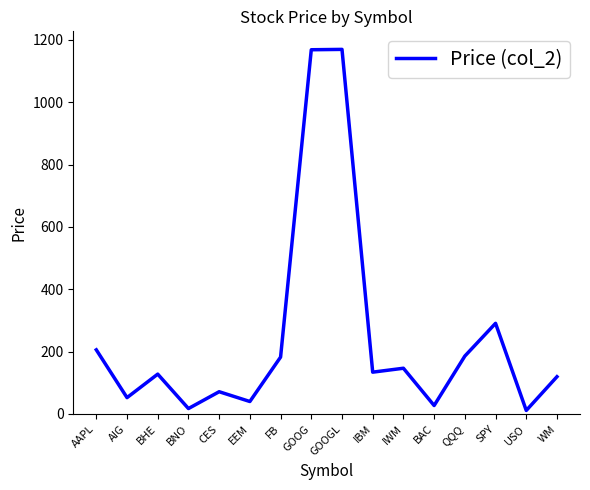

What is the approximate value at EEM?

39.9